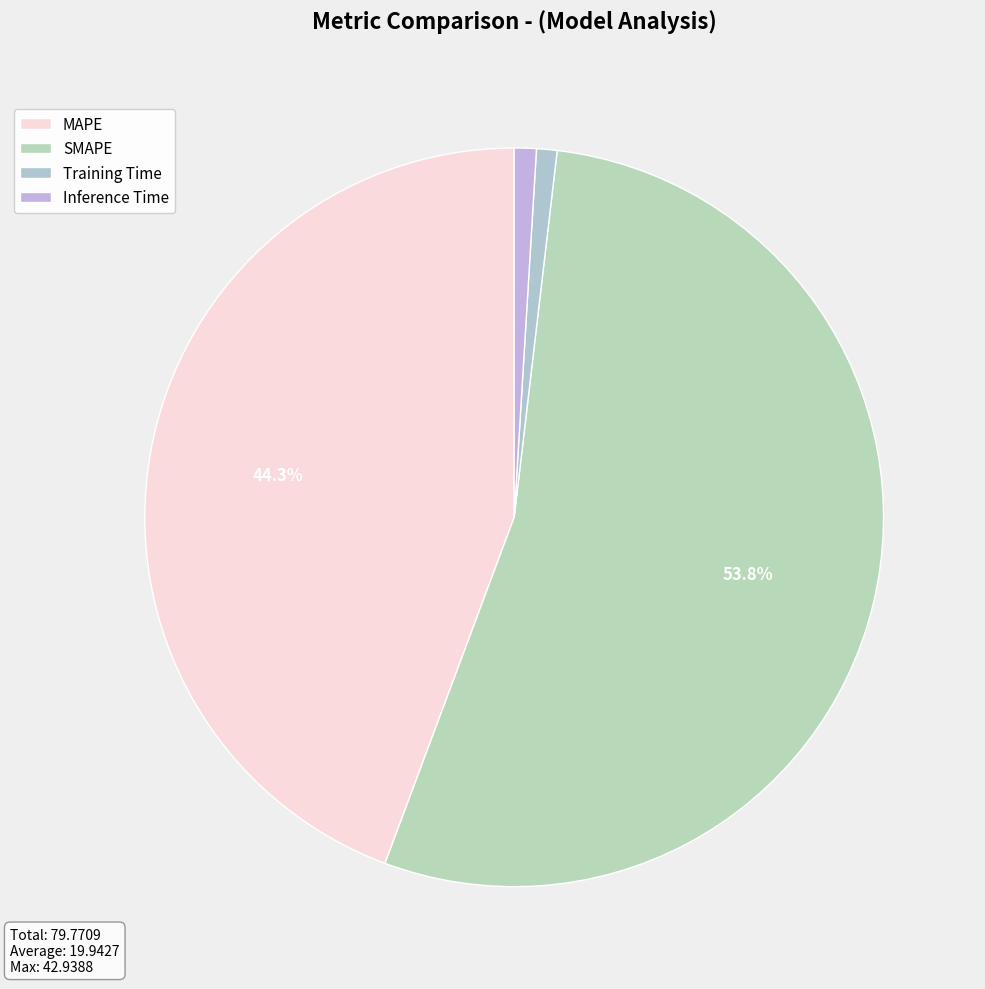

To the nearest percent, what percentage of the pie is SMAPE?

54%